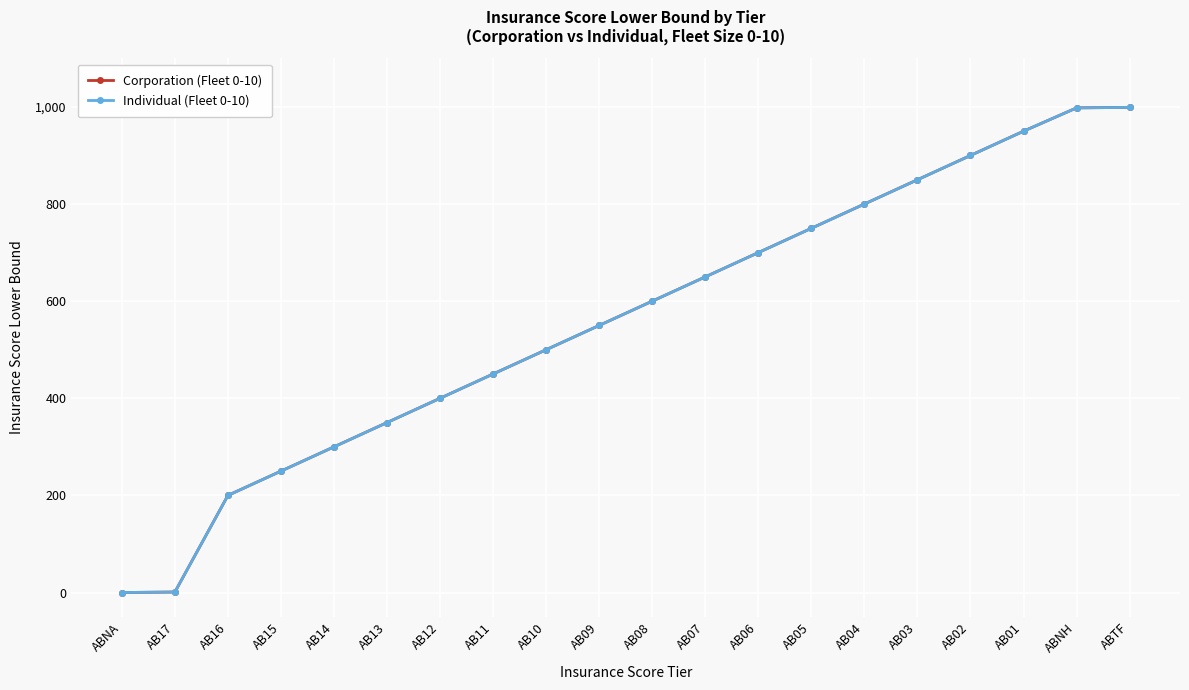

Is this an area chart (filled region under the line)?

No